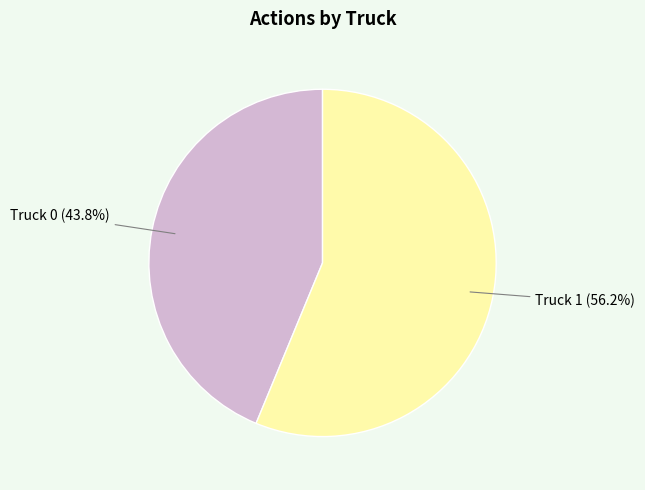

Rank the categories by value from lowest to highest.

Truck 0, Truck 1